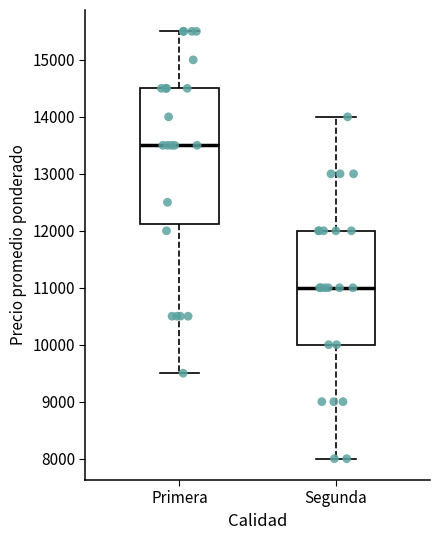

Which box has the highest median line?

Primera